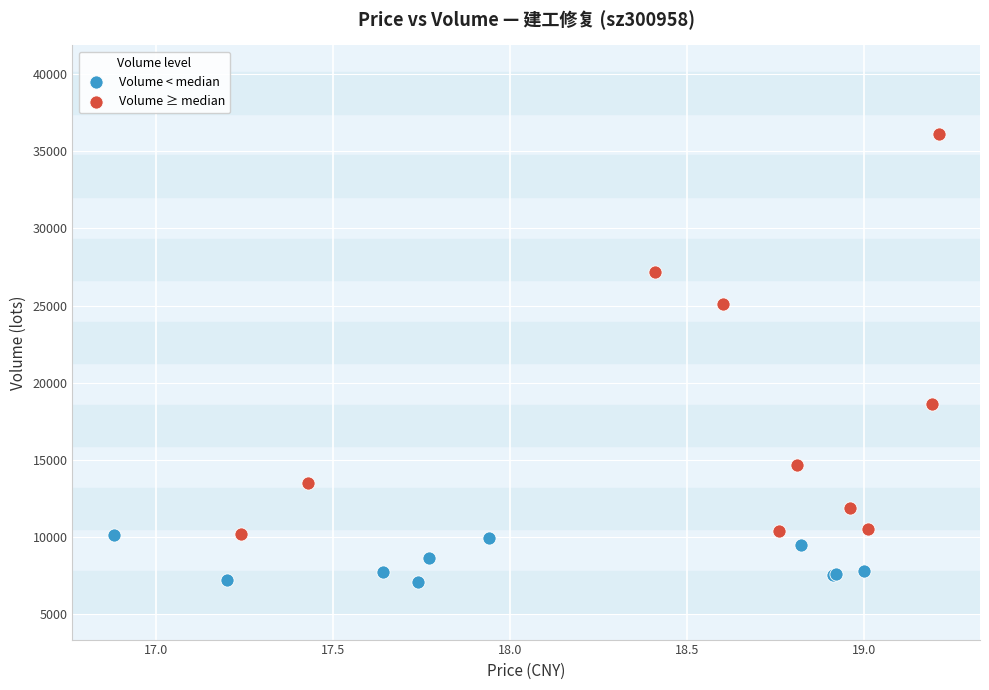

Which series reaches the minimum Y coordinate?

Volume < median